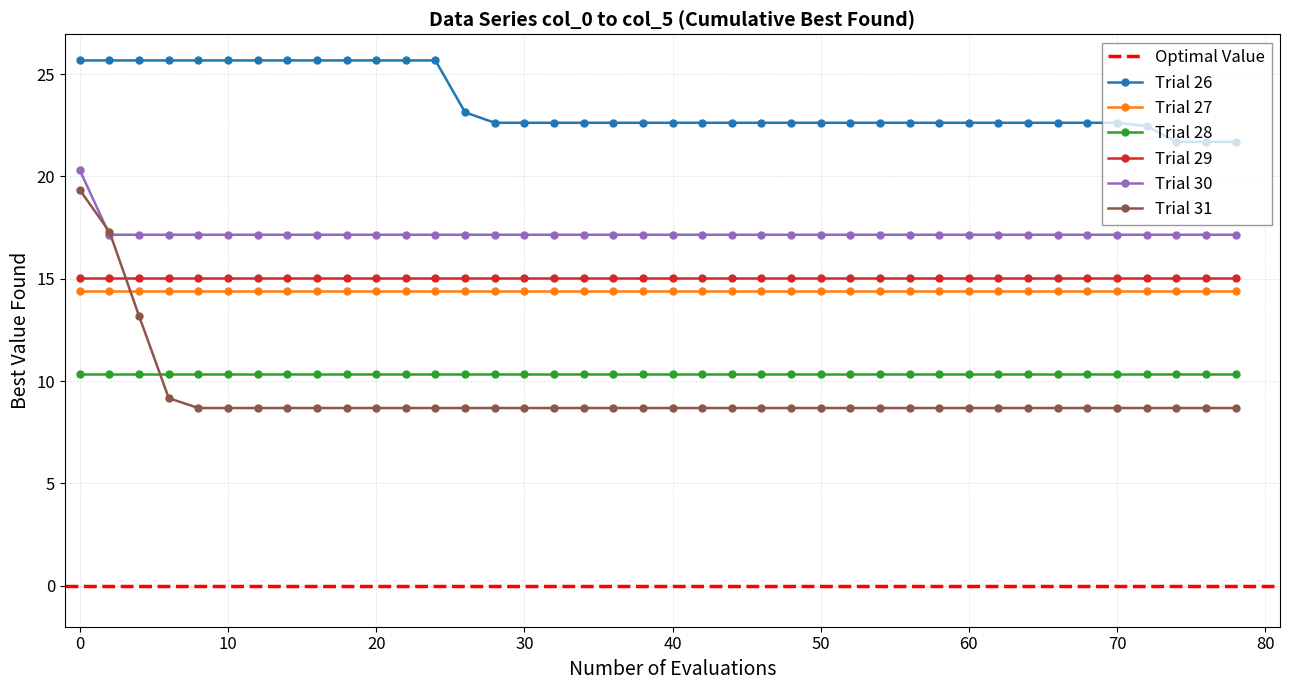

What is the minimum value for Trial 28?

10.4